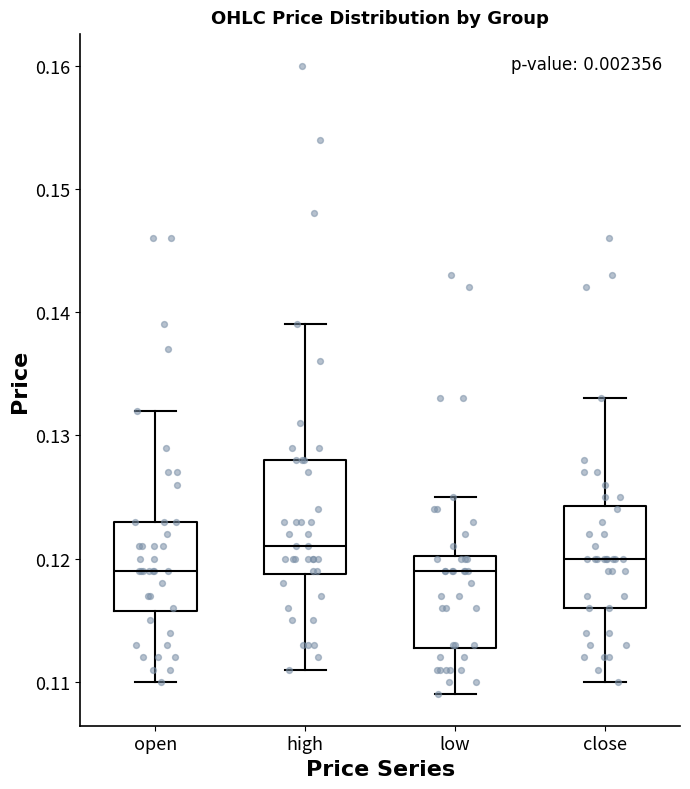

Reading left to right, transcribe this box plot: for each box, give where its median line is, the range the box spans, and where its two whiskers end, as read against the y-axis. The values are not printed on the chart, so give them approximately, as read against the axis.

open: median 0.119, box 0.116 to 0.123, whiskers 0.110 to 0.132
high: median 0.121, box 0.119 to 0.128, whiskers 0.111 to 0.139
low: median 0.119, box 0.113 to 0.120, whiskers 0.109 to 0.125
close: median 0.120, box 0.116 to 0.124, whiskers 0.110 to 0.133